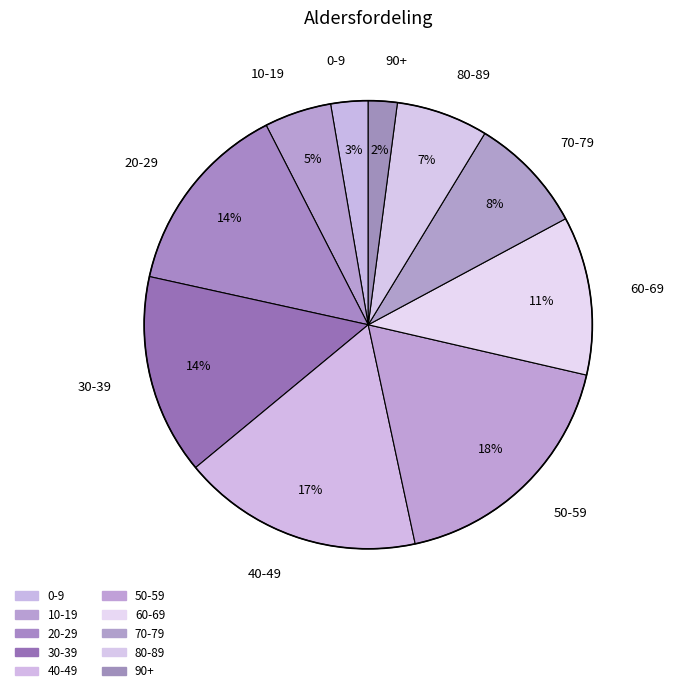

The 80-89 slice represents 7% of the pie. True or false?

True